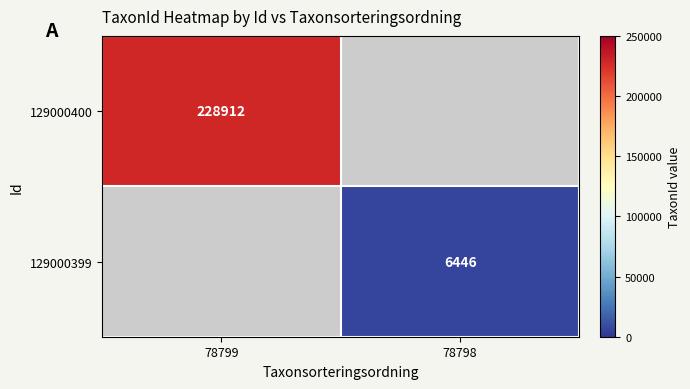

Is it true that 129000399 equals 6446 at 78798?

True